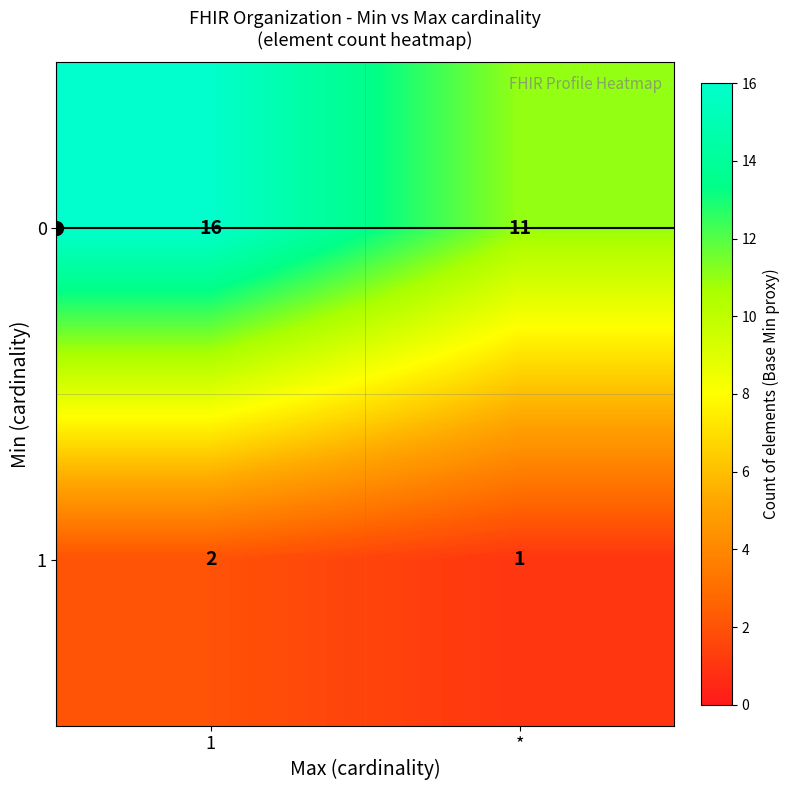

What is the maximum value shown in the chart?

16